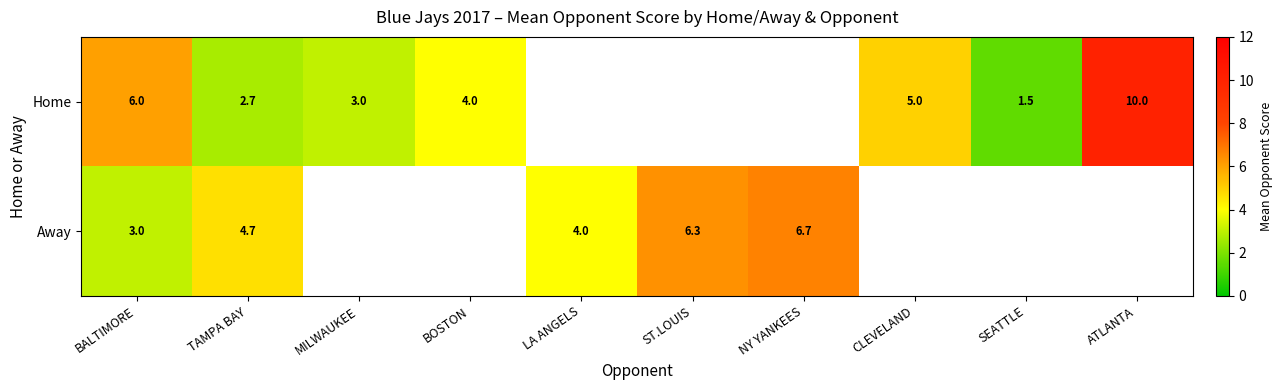

Is the value of Home at CLEVELAND greater than the value of Away at NY YANKEES?

No